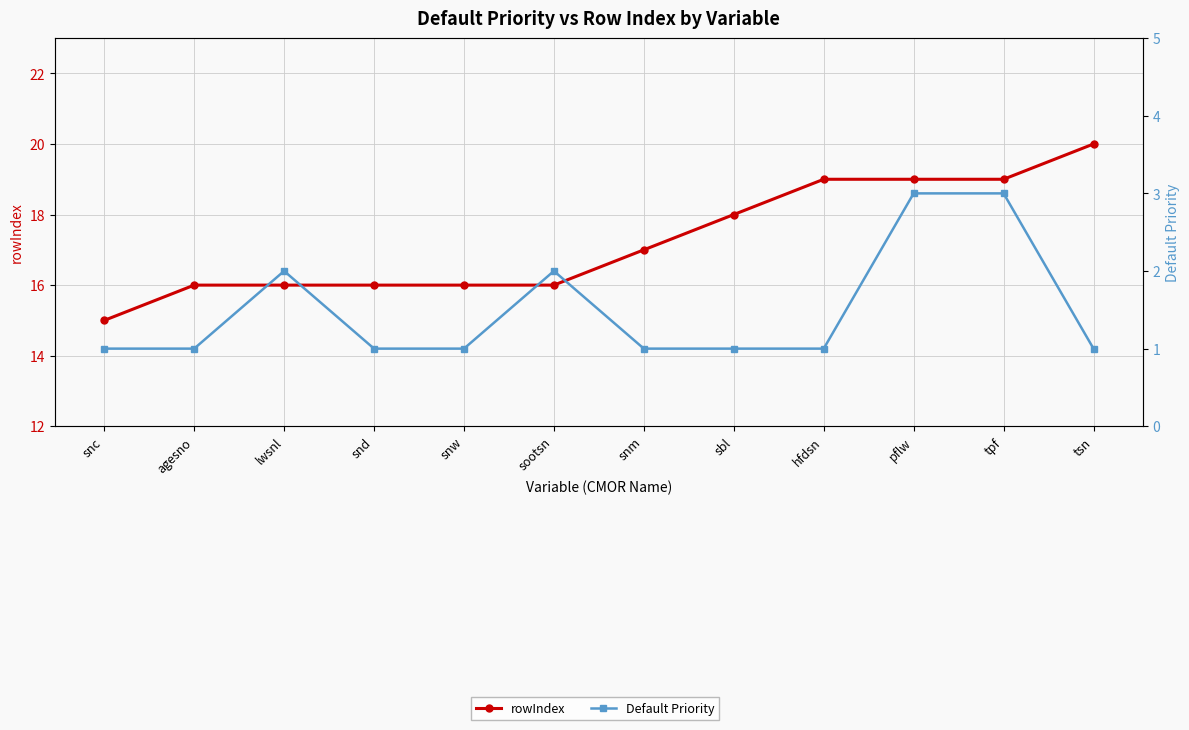

What position from the right is pflw?

3